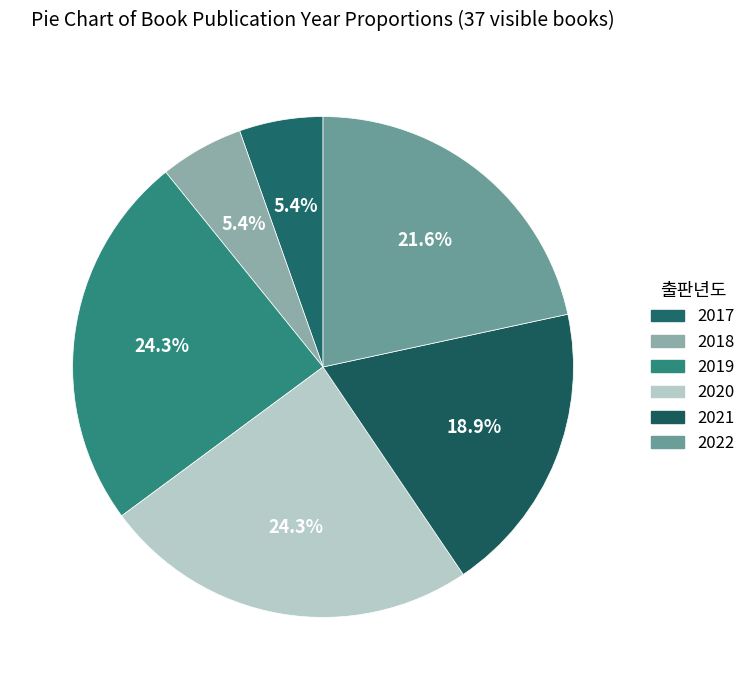

Count the number of slices in the pie.

6